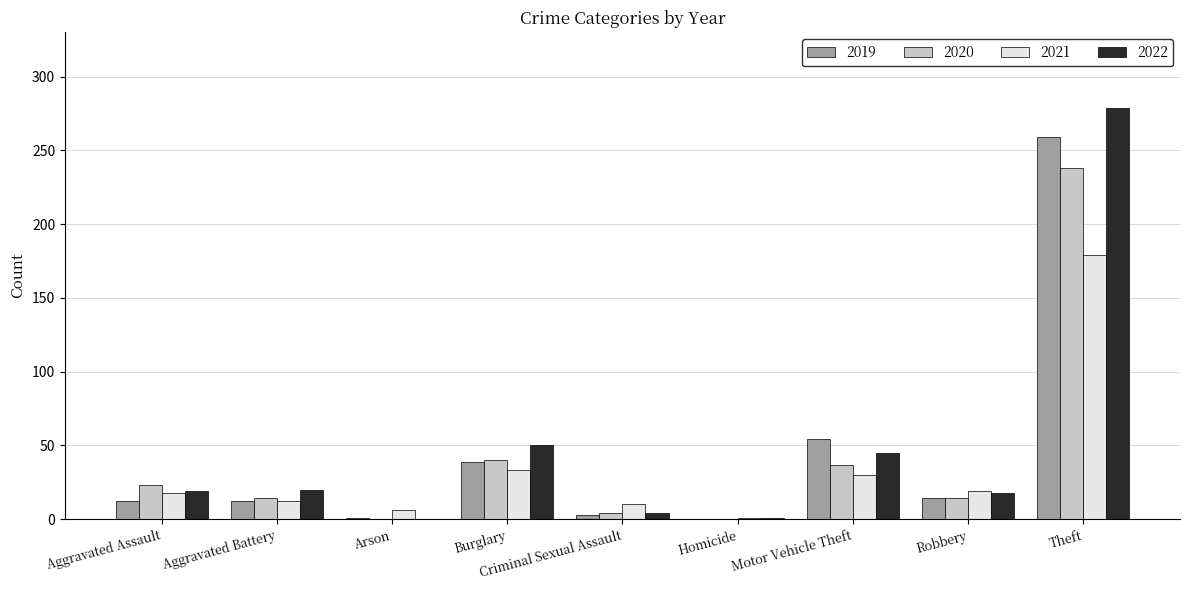

What is the average value of the 2022 series?

48